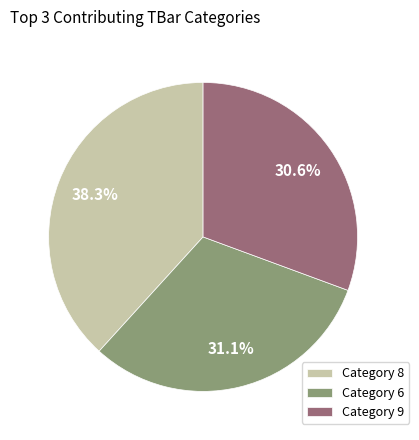

How many slices are in this pie chart?

3